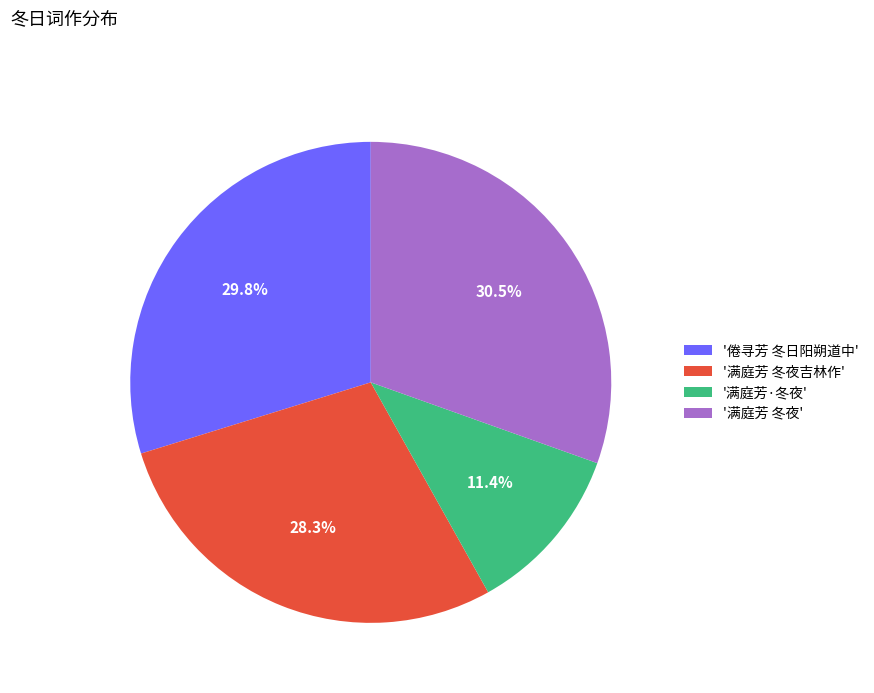

Which slice is the smallest?

'满庭芳·冬夜'